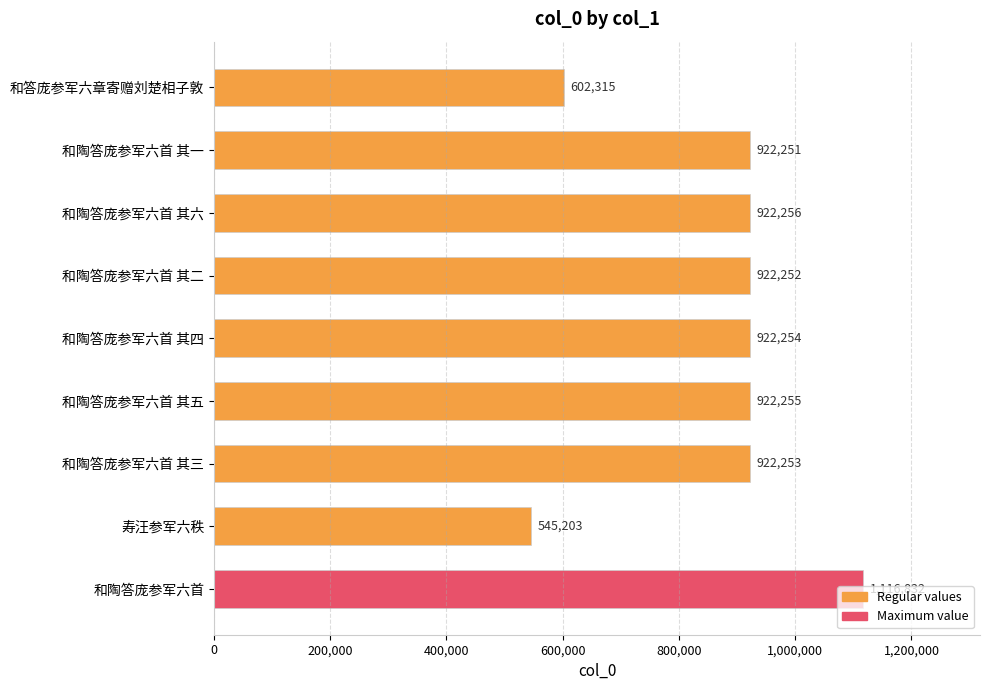

What is the label of the 2nd bar from the bottom?

寿汪参军六秩